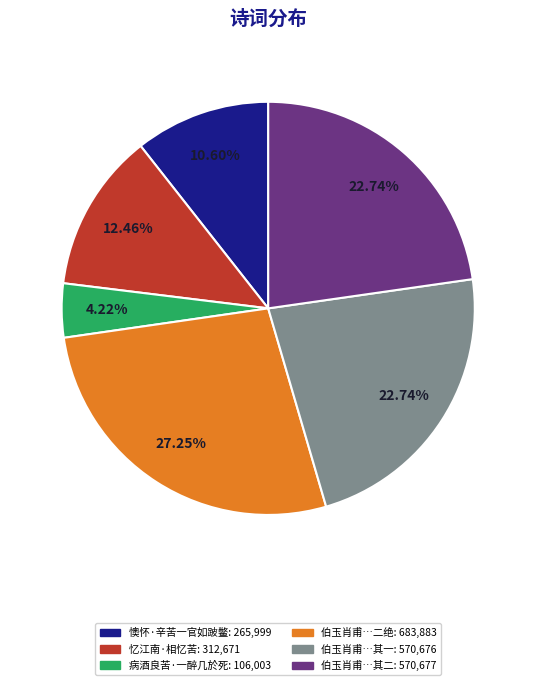

Does any single category account for the majority?

No